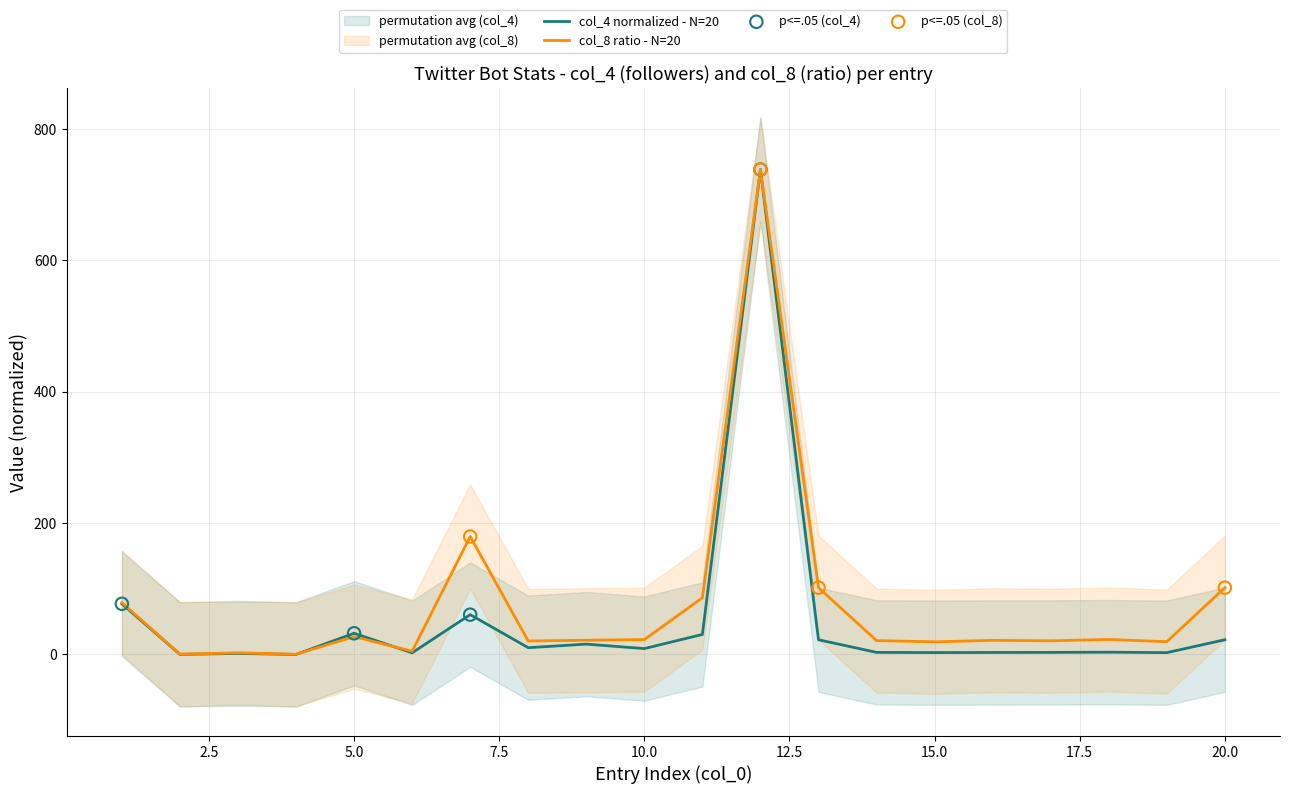

What is the total value across all series at 10?

31.7